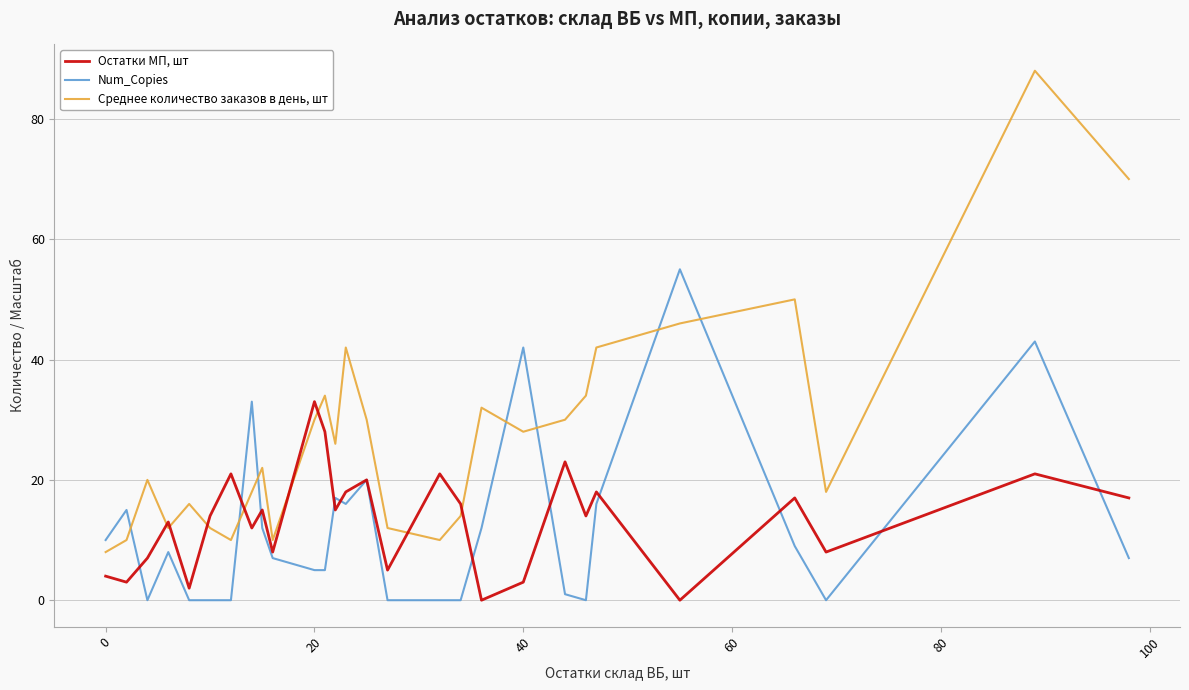

Which series has the widest spread of values?

Среднее количество заказов в день, шт